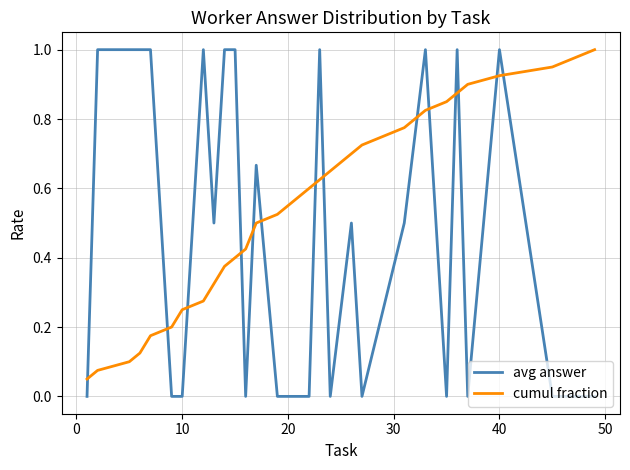

Which series has the largest range (max minus min)?

avg answer